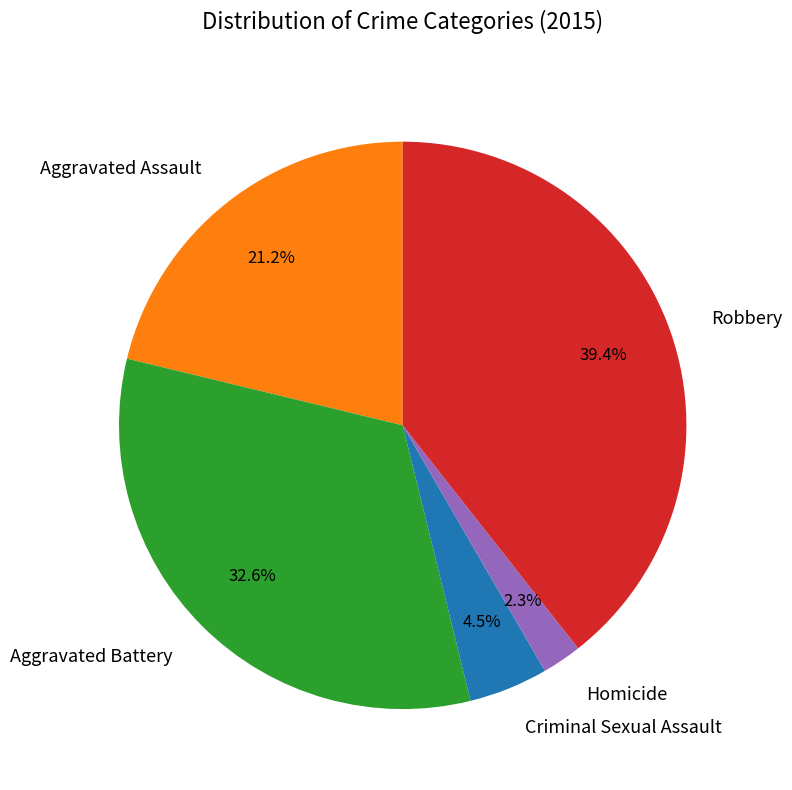

To the nearest percent, what percentage of the pie is Homicide?

2%